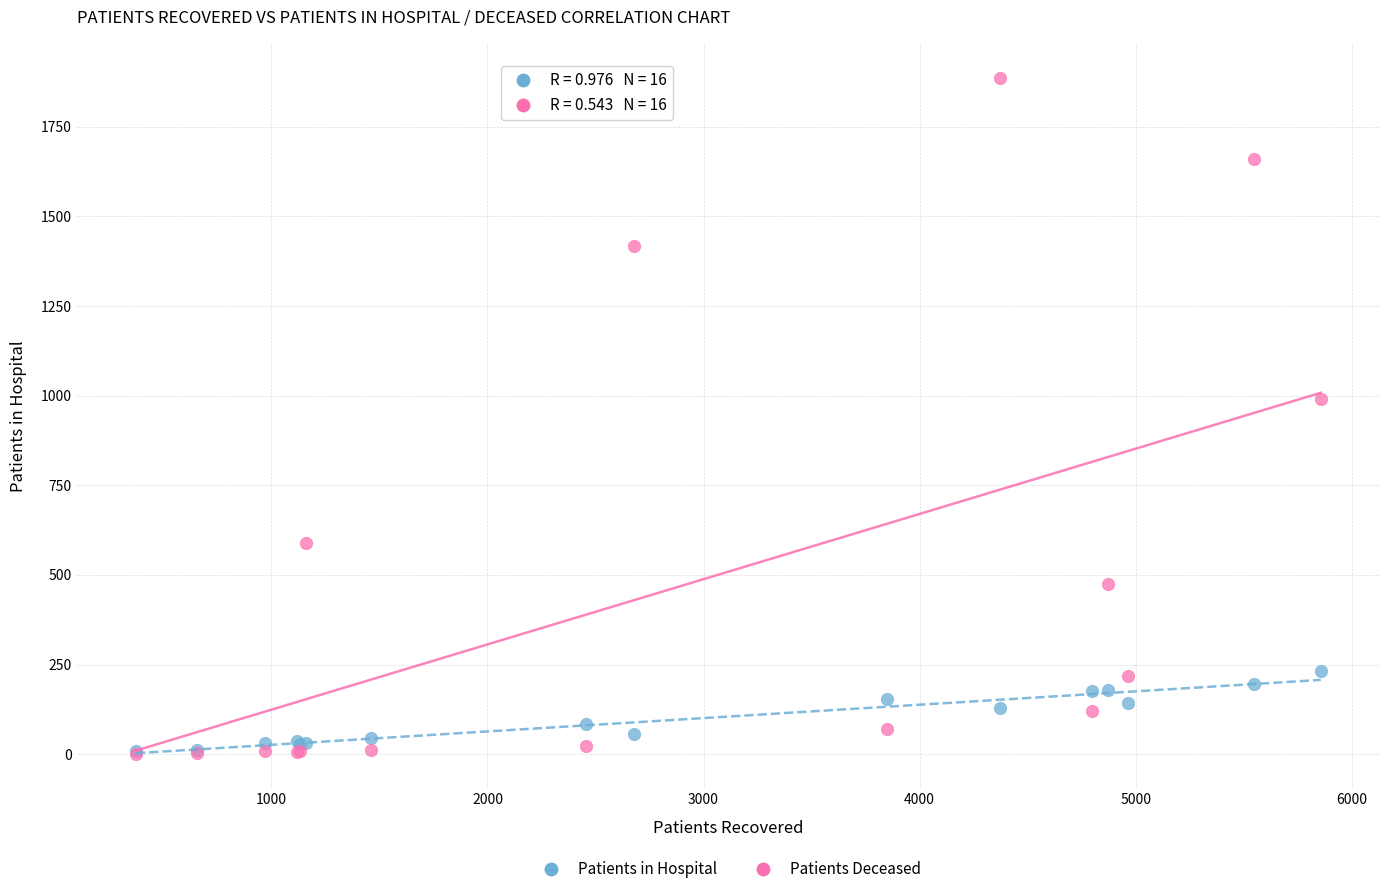

Across all series, what Y value is closest to 944?

991